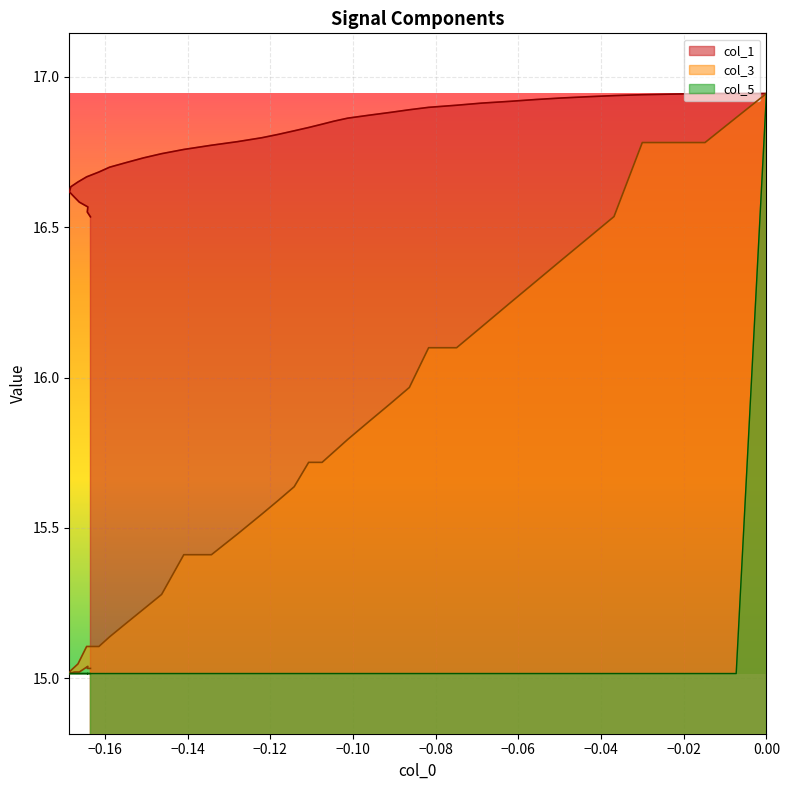

Rank the series by their maximum value, from highest to lowest.

col_1, col_3, col_5